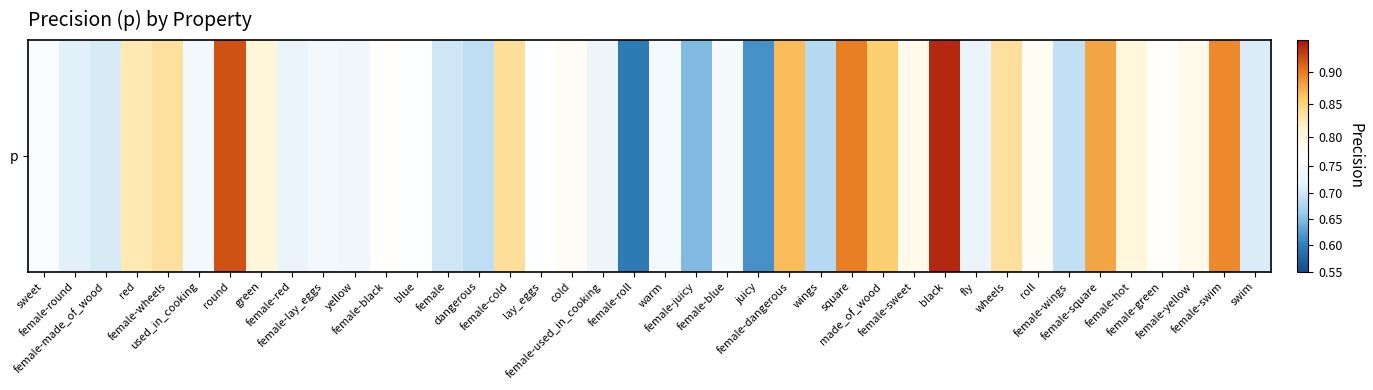

True or false: the data shows 0.9 at made_of_wood.

True